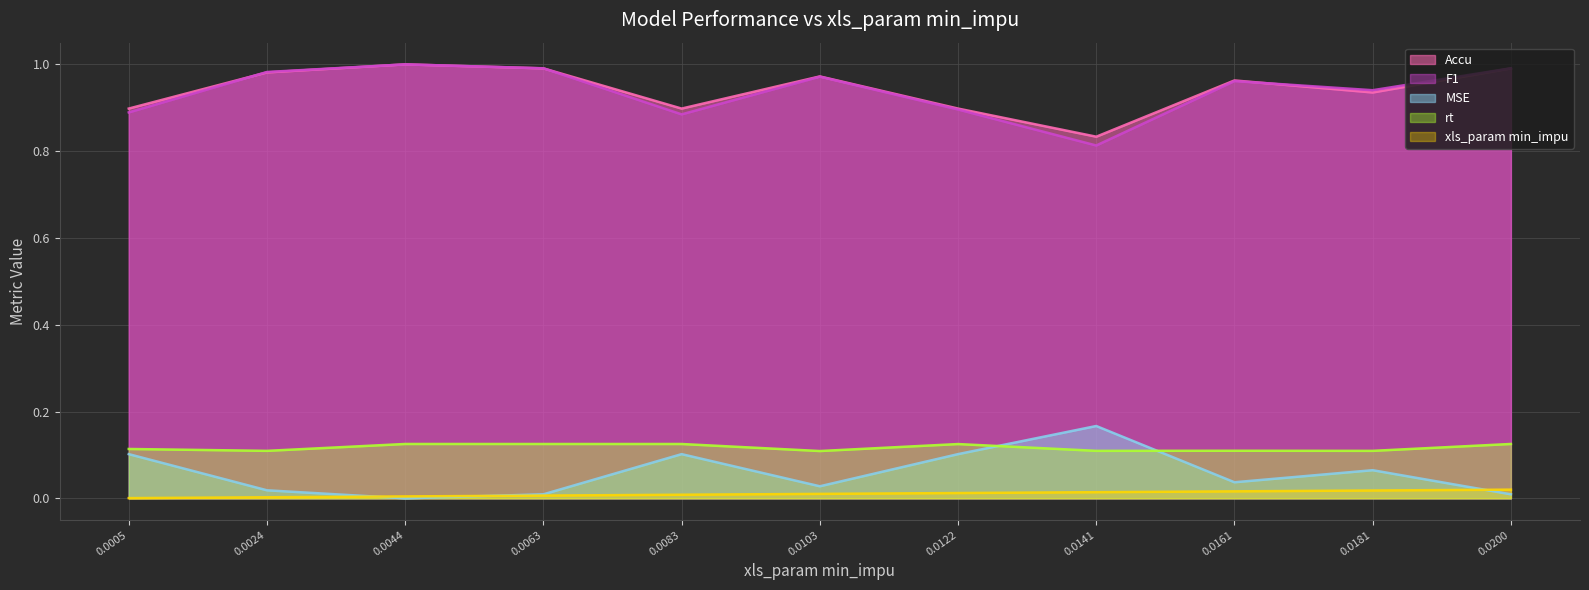

True or false: Accu and rt intersect in this chart.

False